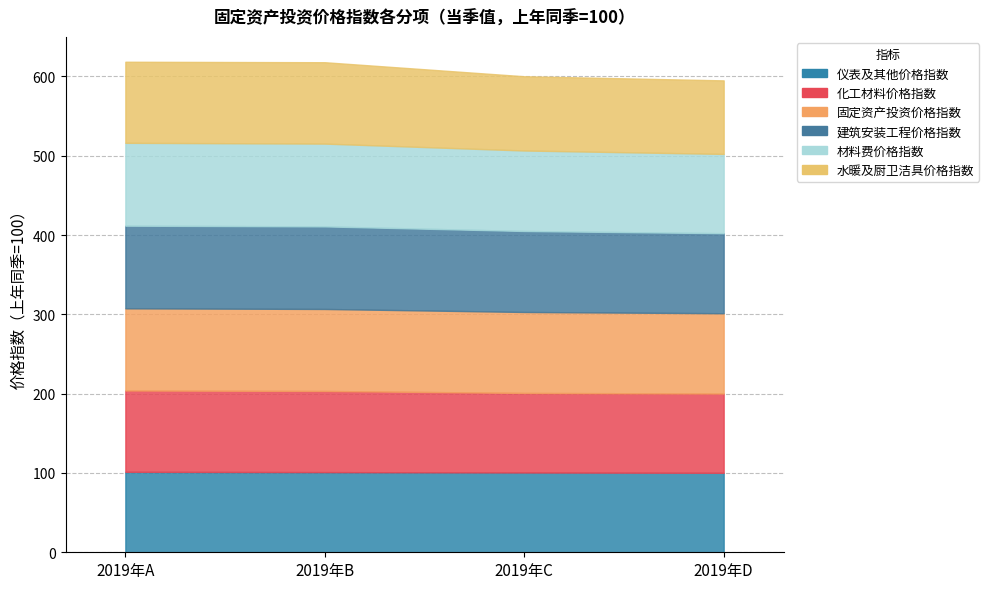

True or false: 建筑安装工程价格指数 has more than 1 interior local peaks.

False